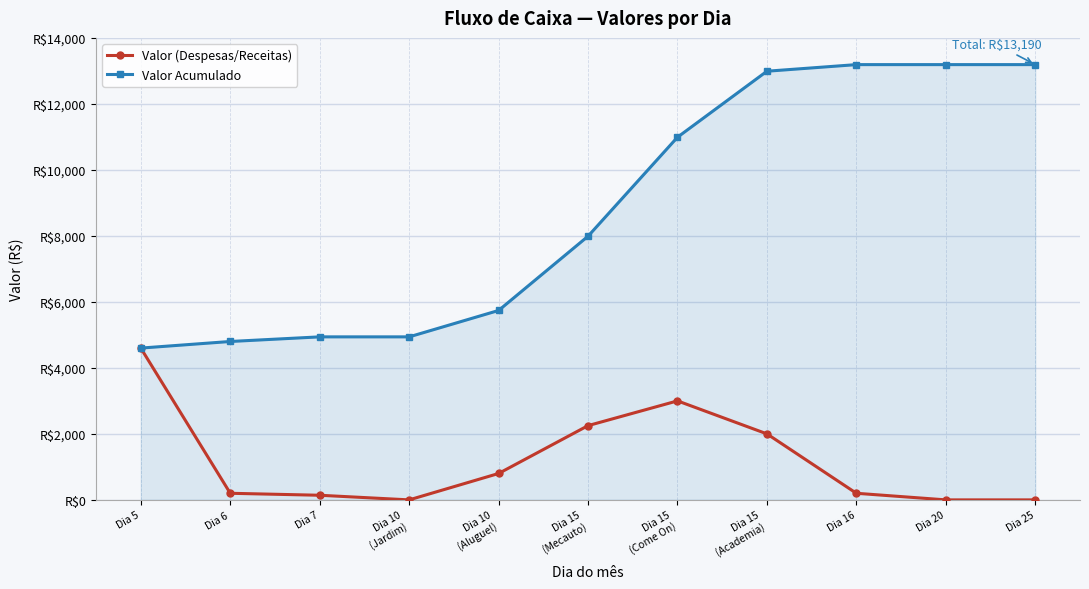

Where is Valor Acumulado nearest to the value 8895?

Dia 15
(Mecauto)